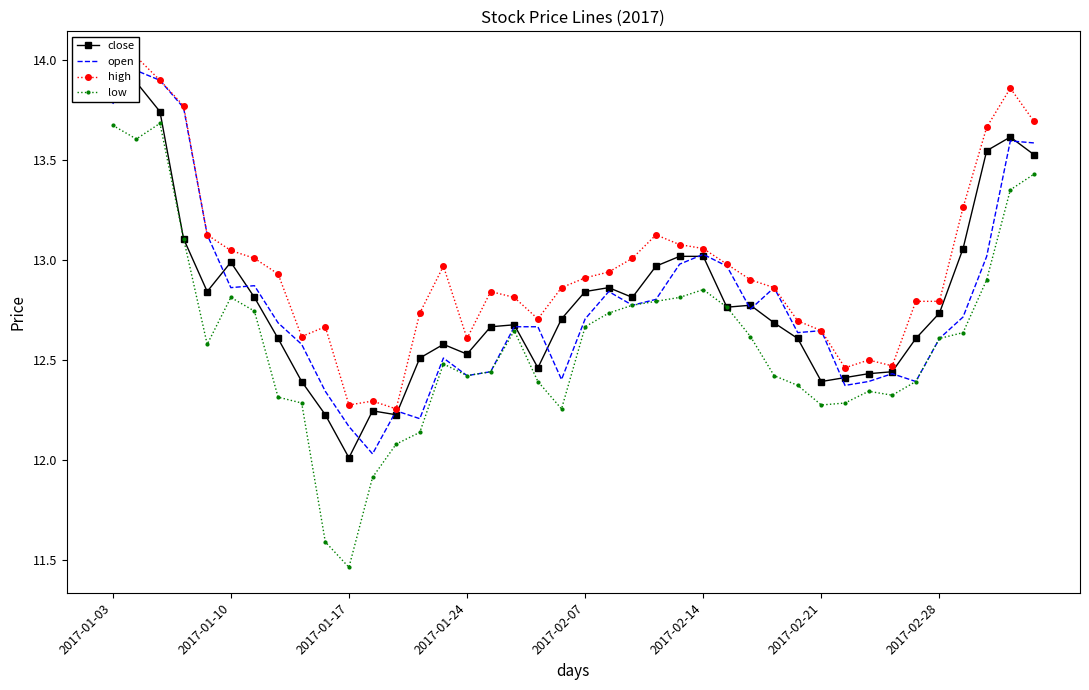

True or false: open and low cross at least once.

False